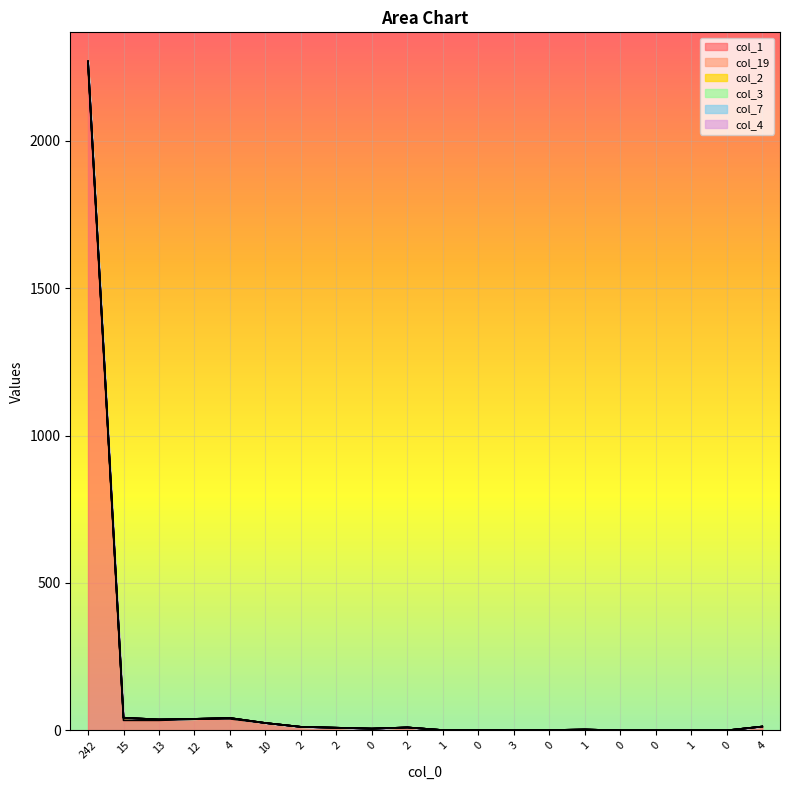

How many lines are shown in the chart?

6